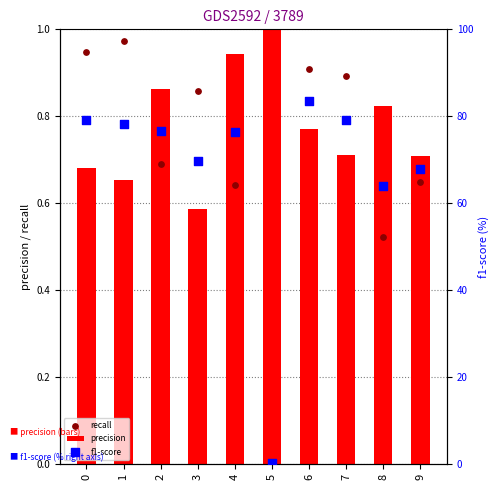

At how many categories does at least one series exceed 72?

6